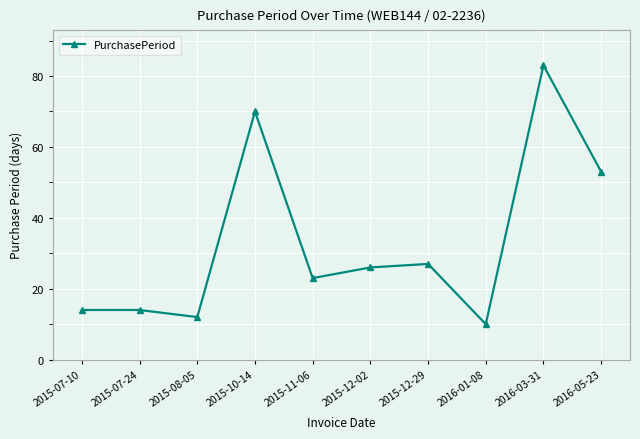

What is the label of the 3rd point from the left?

2015-08-05